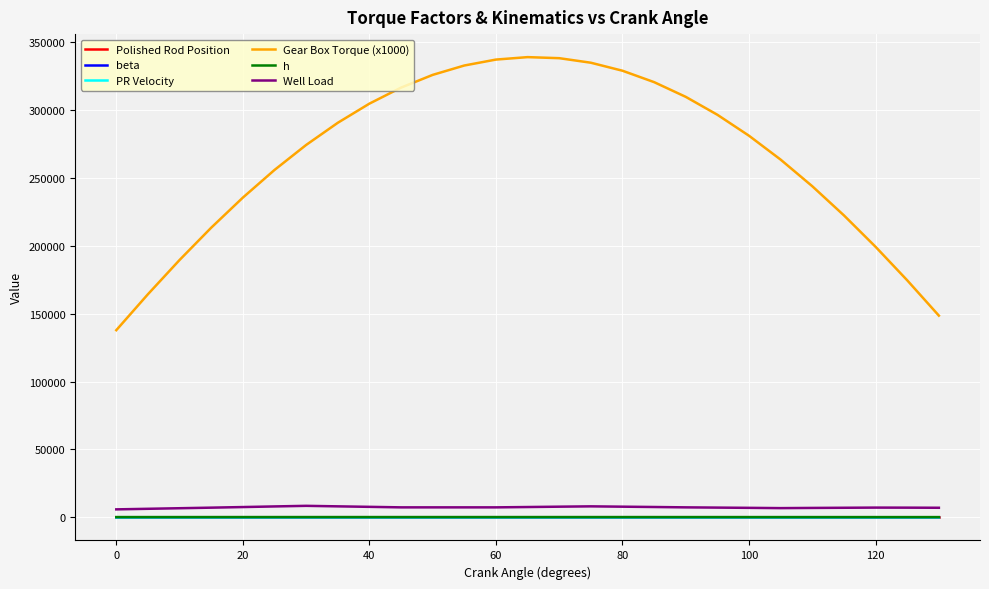

What are all the series names shown in the legend?

Polished Rod Position, beta, PR Velocity, Gear Box Torque (x1000), h, Well Load